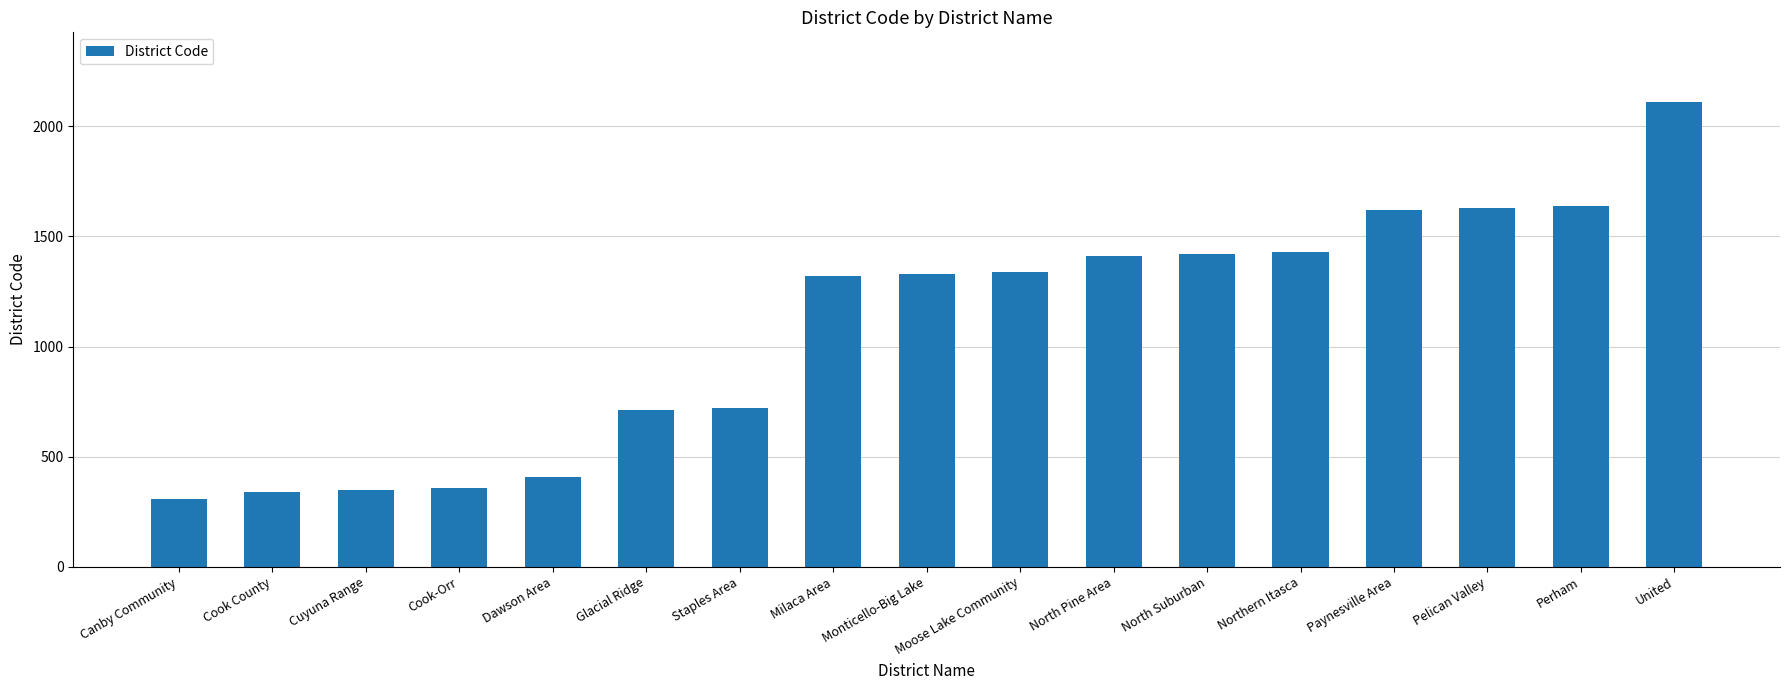

What is the ratio of the value at North Suburban to the value at Cuyuna Range?

4.1